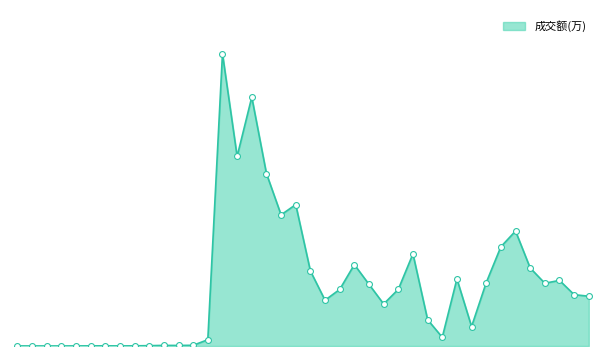

Does the chart have visible grid lines?

No